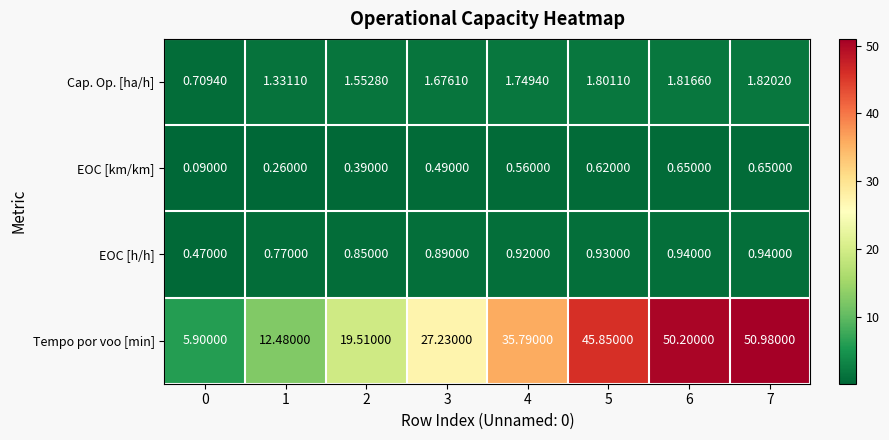

What is the greatest value displayed?

51.0